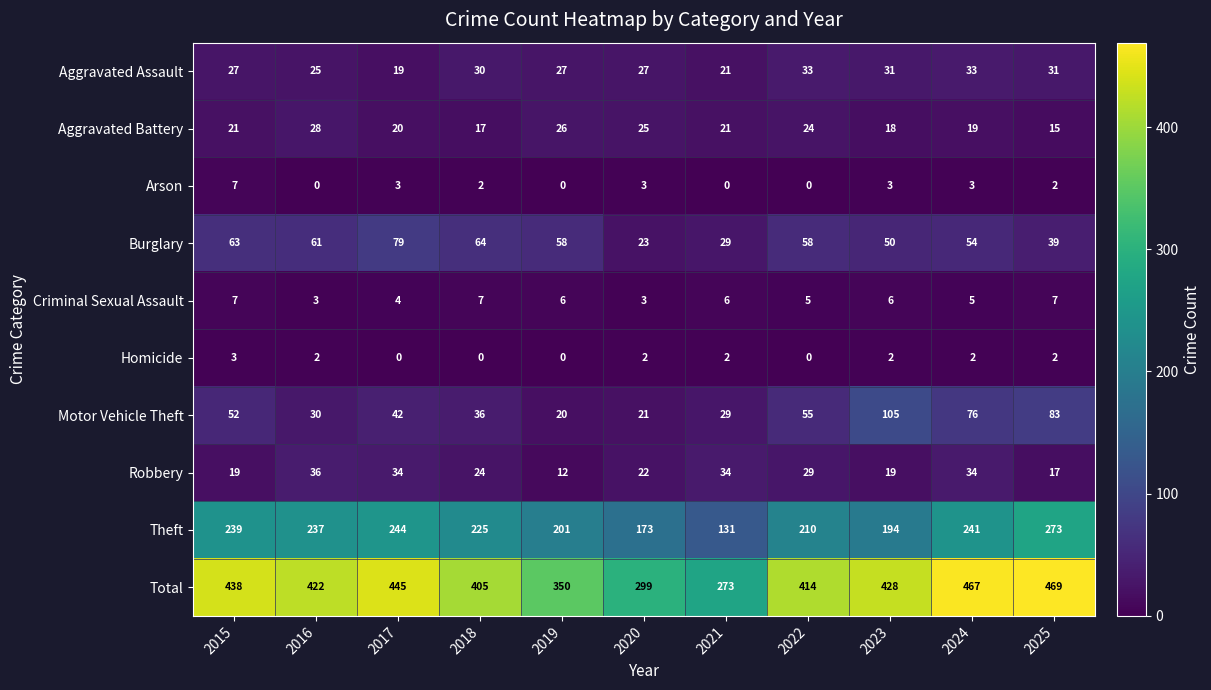

The Motor Vehicle Theft series shows 42 at 2017. True or false?

True